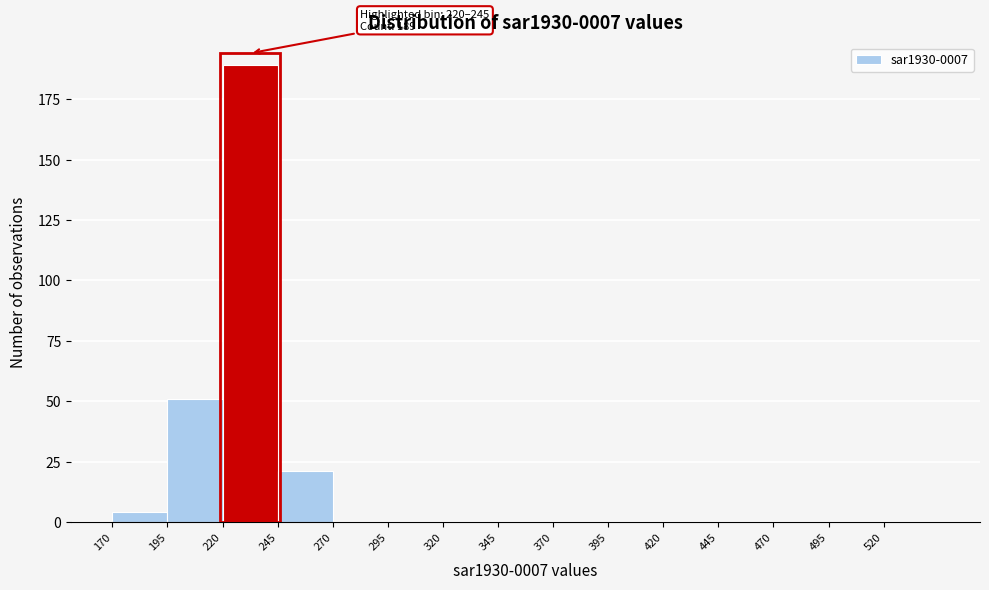

Which range on the x-axis has the tallest bar?

220 to 245